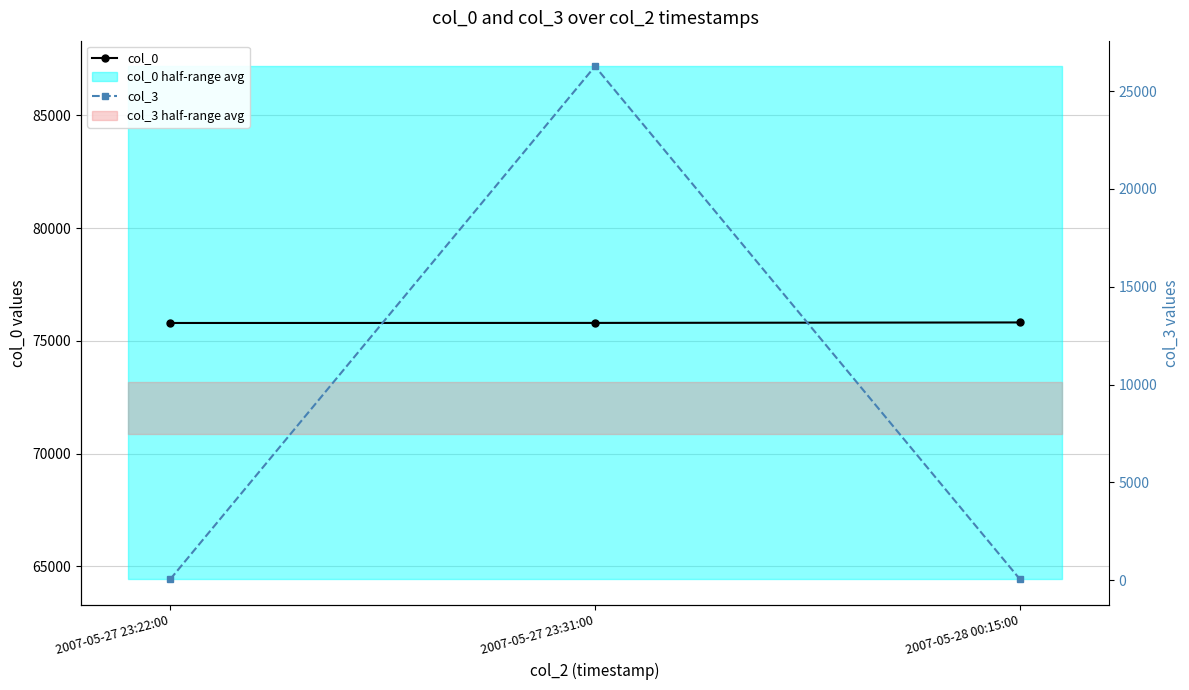

Rank the categories by col_3 value from highest to lowest.

2007-05-27 23:31:00, 2007-05-28 00:15:00, 2007-05-27 23:22:00